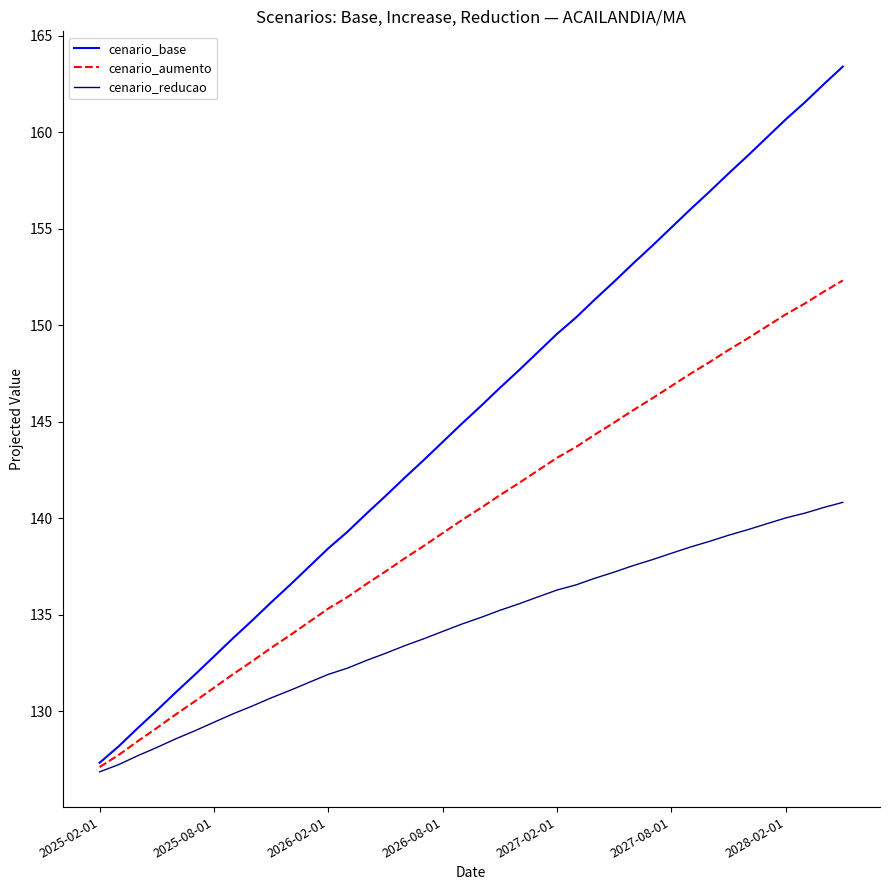

Which series has the largest total across all categories?

cenario_base